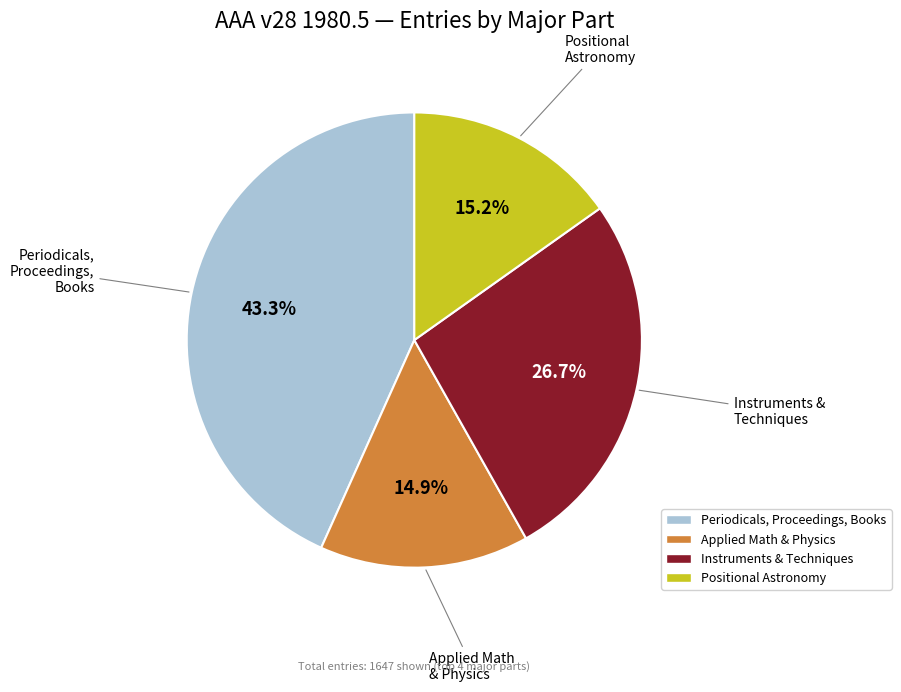

Is there a majority slice in this chart?

No